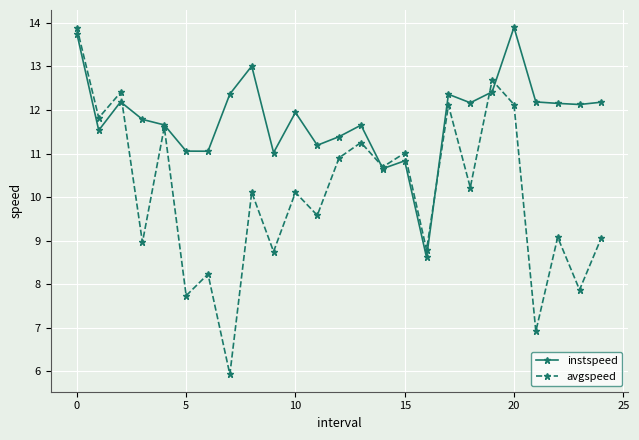

What is the highest value of the instspeed series?

13.9